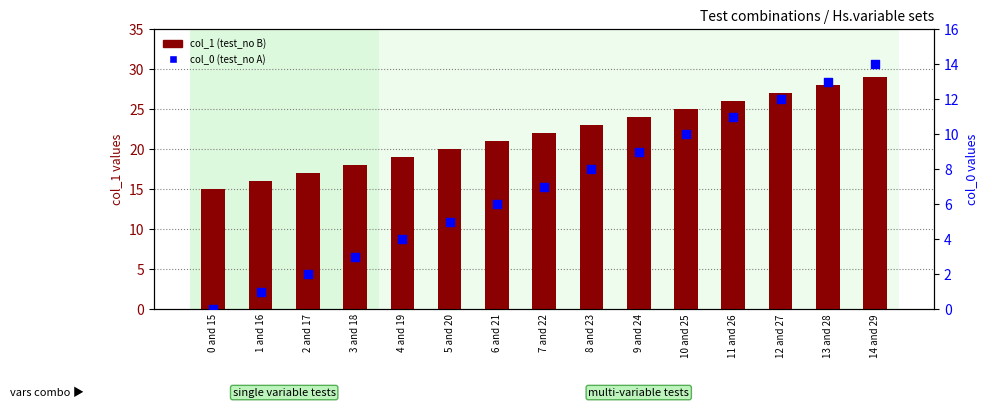

What is the total value across all series at 2 and 17?

19